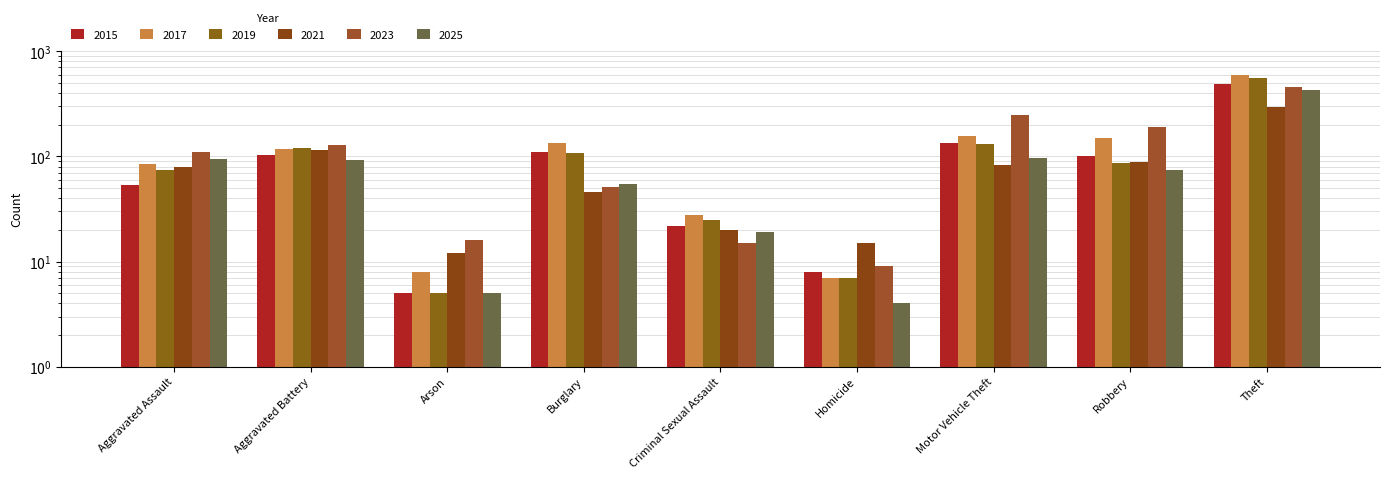

What is the difference between the maximum and second lowest values in the 2019 series?

551